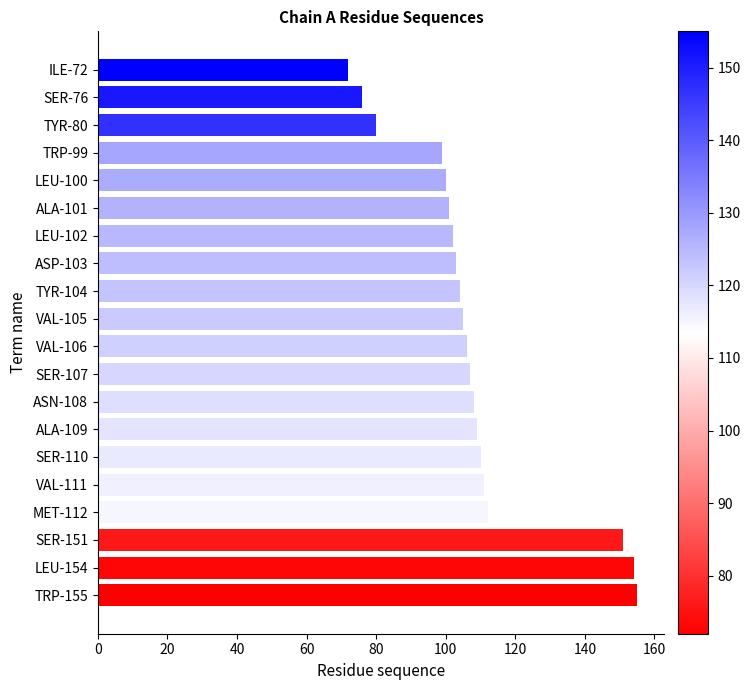

What is the label of the 10th bar from the bottom?

VAL-106